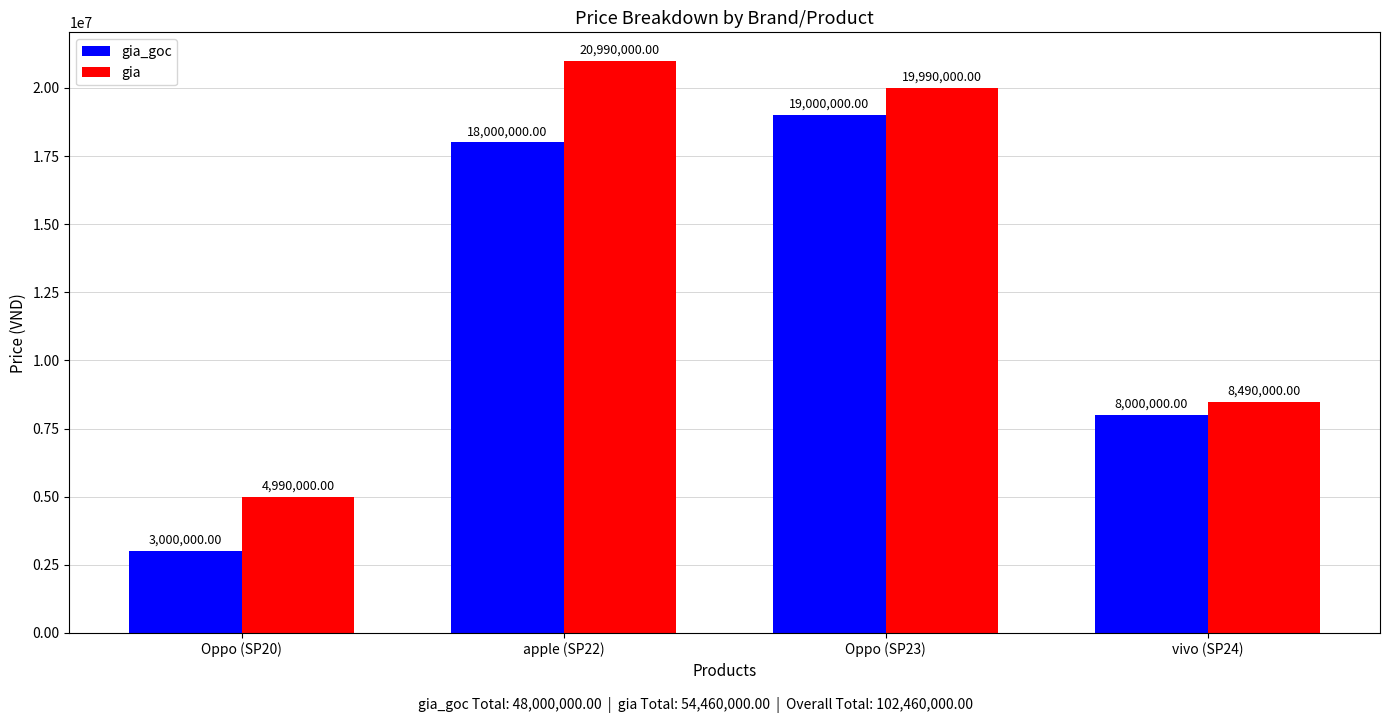

Rank the series by their average value, from highest to lowest.

gia, gia_goc